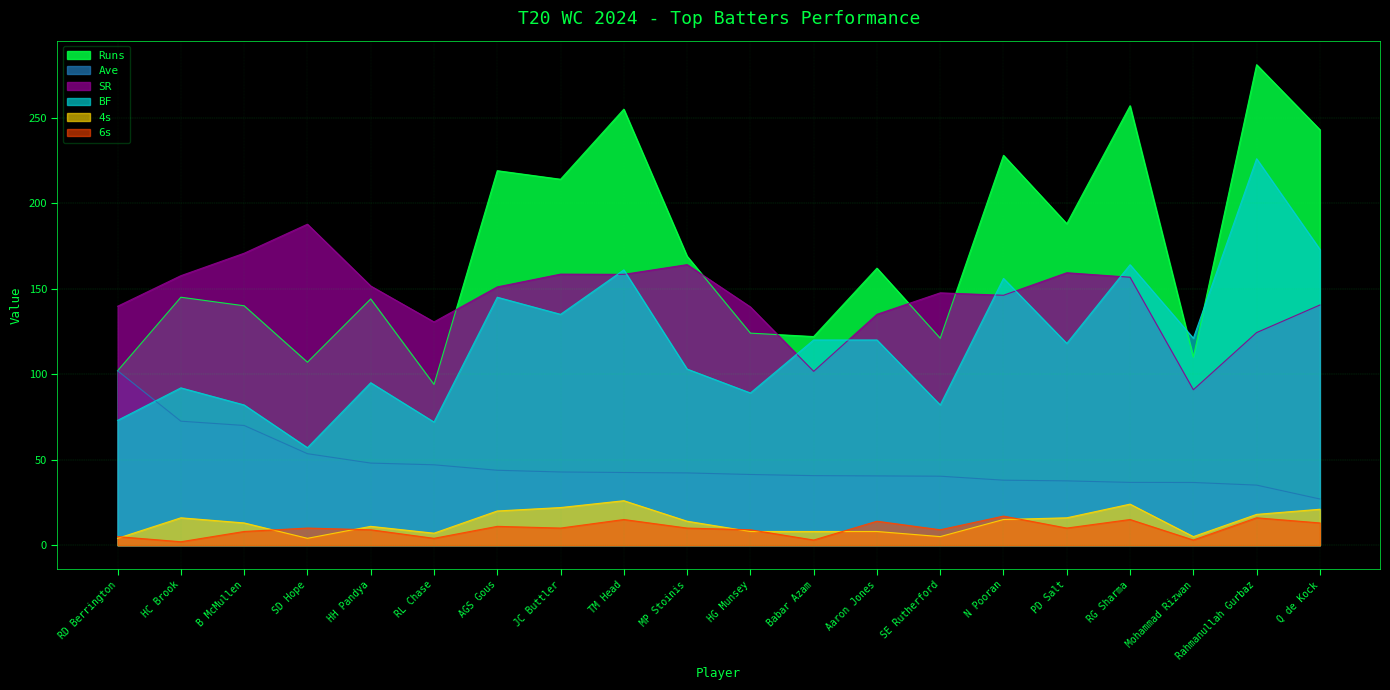

Reading left to right, extract all data points from this chart.

Runs: RD Berrington=102.0	HC Brook=145.0	B McMullen=140.0	SD Hope=107.0	HH Pandya=144.0	RL Chase=94.0	AGS Gous=219.0	JC Buttler=214.0	TM Head=255.0	MP Stoinis=169.0	HG Munsey=124.0	Babar Azam=122.0	Aaron Jones=162.0	SE Rutherford=121.0	N Pooran=228.0	PD Salt=188.0	RG Sharma=257.0	Mohammad Rizwan=110.0	Rahmanullah Gurbaz=281.0	Q de Kock=243.0
Ave: RD Berrington=102.0	HC Brook=72.5	B McMullen=70.0	SD Hope=53.5	HH Pandya=48.0	RL Chase=47.0	AGS Gous=43.8	JC Buttler=42.8	TM Head=42.5	MP Stoinis=42.2	HG Munsey=41.3	Babar Azam=40.7	Aaron Jones=40.5	SE Rutherford=40.3	N Pooran=38.0	PD Salt=37.6	RG Sharma=36.7	Mohammad Rizwan=36.7	Rahmanullah Gurbaz=35.1	Q de Kock=27.0
SR: RD Berrington=139.7	HC Brook=157.6	B McMullen=170.7	SD Hope=187.7	HH Pandya=151.6	RL Chase=130.6	AGS Gous=151.0	JC Buttler=158.5	TM Head=158.4	MP Stoinis=164.1	HG Munsey=139.3	Babar Azam=101.7	Aaron Jones=135.0	SE Rutherford=147.6	N Pooran=146.2	PD Salt=159.3	RG Sharma=156.7	Mohammad Rizwan=90.9	Rahmanullah Gurbaz=124.3	Q de Kock=140.5
BF: RD Berrington=73.0	HC Brook=92.0	B McMullen=82.0	SD Hope=57.0	HH Pandya=95.0	RL Chase=72.0	AGS Gous=145.0	JC Buttler=135.0	TM Head=161.0	MP Stoinis=103.0	HG Munsey=89.0	Babar Azam=120.0	Aaron Jones=120.0	SE Rutherford=82.0	N Pooran=156.0	PD Salt=118.0	RG Sharma=164.0	Mohammad Rizwan=121.0	Rahmanullah Gurbaz=226.0	Q de Kock=173.0
4s: RD Berrington=4.0	HC Brook=16.0	B McMullen=13.0	SD Hope=4.0	HH Pandya=11.0	RL Chase=7.0	AGS Gous=20.0	JC Buttler=22.0	TM Head=26.0	MP Stoinis=14.0	HG Munsey=8.0	Babar Azam=8.0	Aaron Jones=8.0	SE Rutherford=5.0	N Pooran=15.0	PD Salt=16.0	RG Sharma=24.0	Mohammad Rizwan=5.0	Rahmanullah Gurbaz=18.0	Q de Kock=21.0
6s: RD Berrington=5.0	HC Brook=2.0	B McMullen=8.0	SD Hope=10.0	HH Pandya=9.0	RL Chase=4.0	AGS Gous=11.0	JC Buttler=10.0	TM Head=15.0	MP Stoinis=10.0	HG Munsey=9.0	Babar Azam=3.0	Aaron Jones=14.0	SE Rutherford=9.0	N Pooran=17.0	PD Salt=10.0	RG Sharma=15.0	Mohammad Rizwan=3.0	Rahmanullah Gurbaz=16.0	Q de Kock=13.0